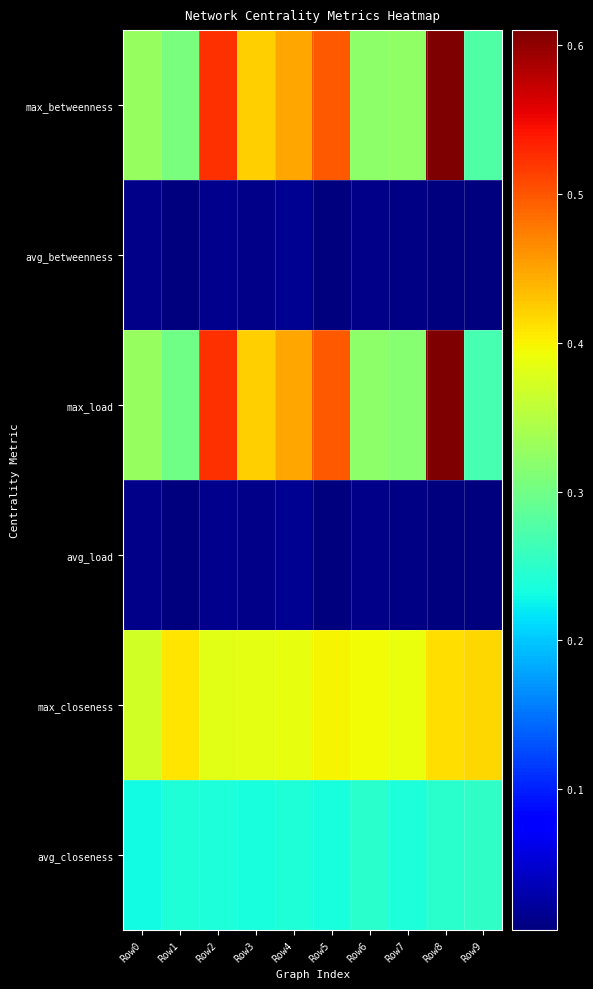

What is the maximum value shown in the chart?

0.6